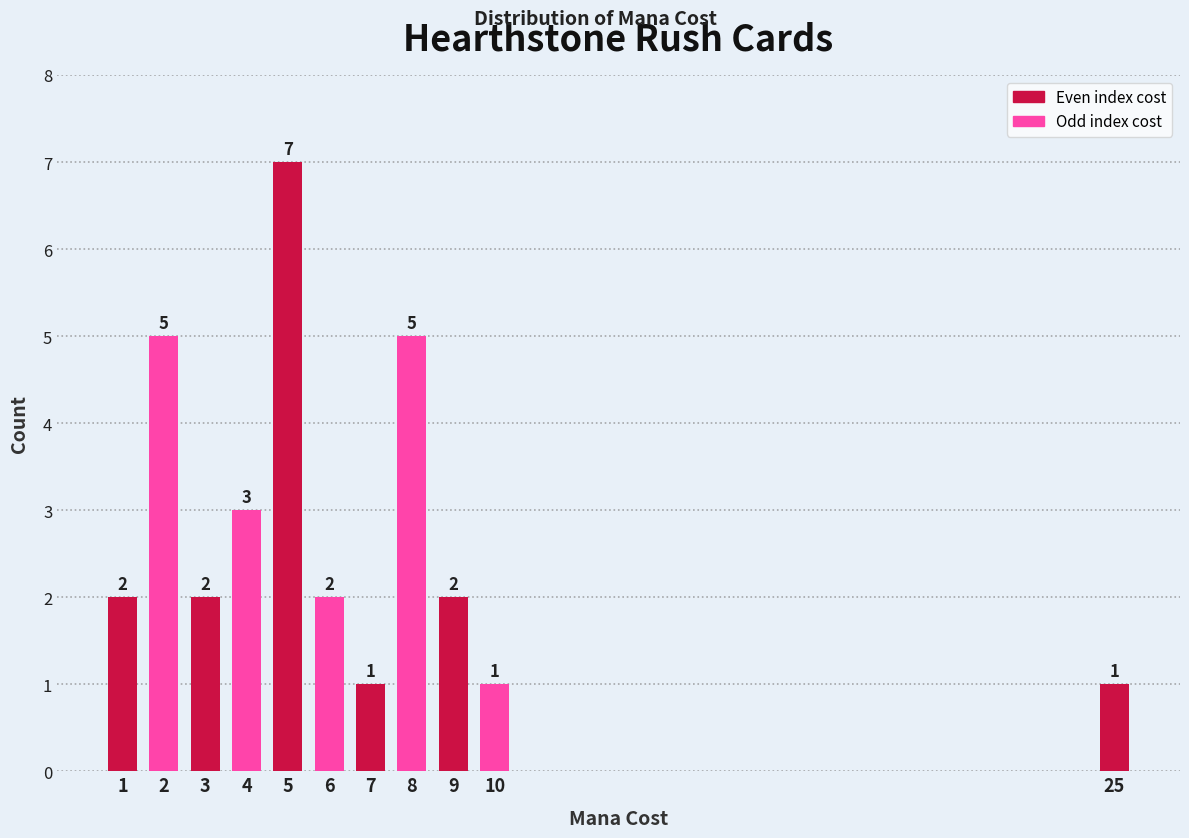

Reading right to left, extract all data points from this chart.

25=1	10=1	9=2	8=5	7=1	6=2	5=7	4=3	3=2	2=5	1=2